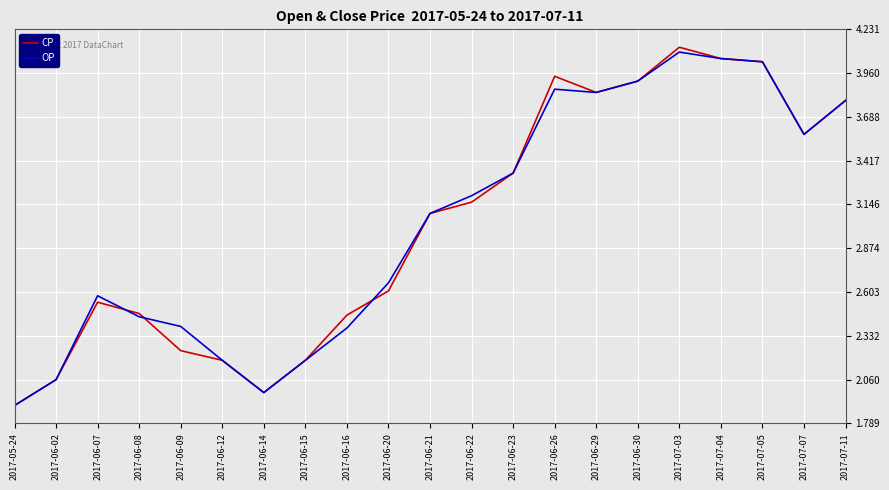

What position from the right is 2017-06-23?

9